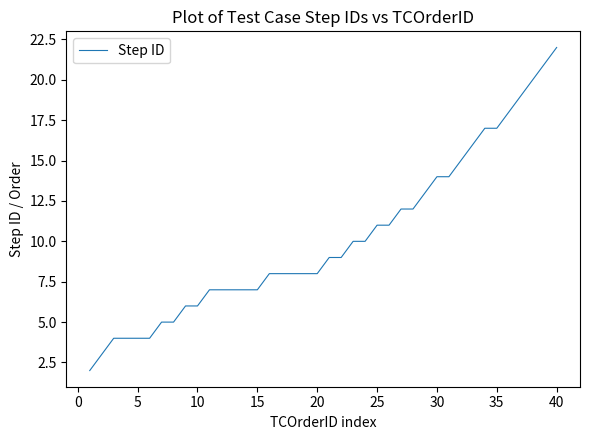

What is the difference between the maximum and minimum values?

20